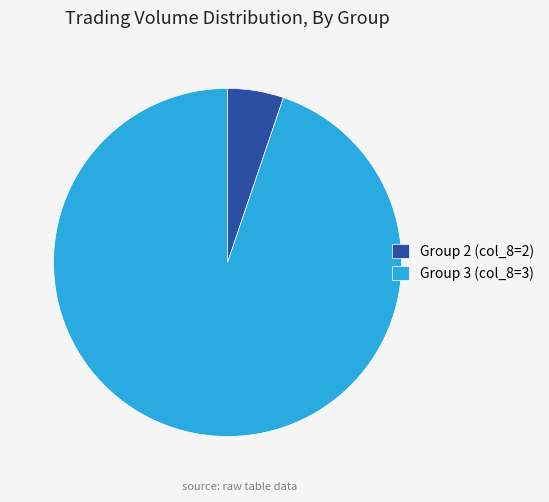

Does Group 2 (col_8=2) represent more than half of the total?

No